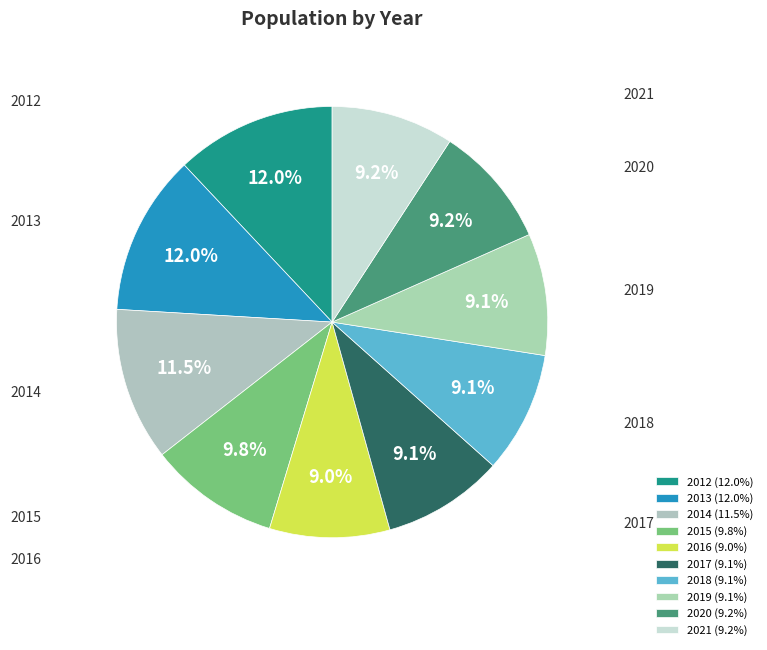

How much of the chart is everything except 2015?

90.2%